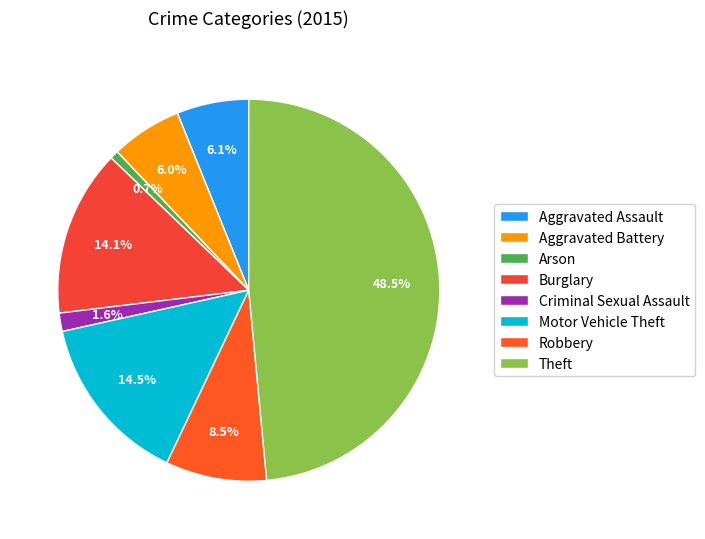

To the nearest percent, what is the difference between the Criminal Sexual Assault and Theft slice percentages?

47%